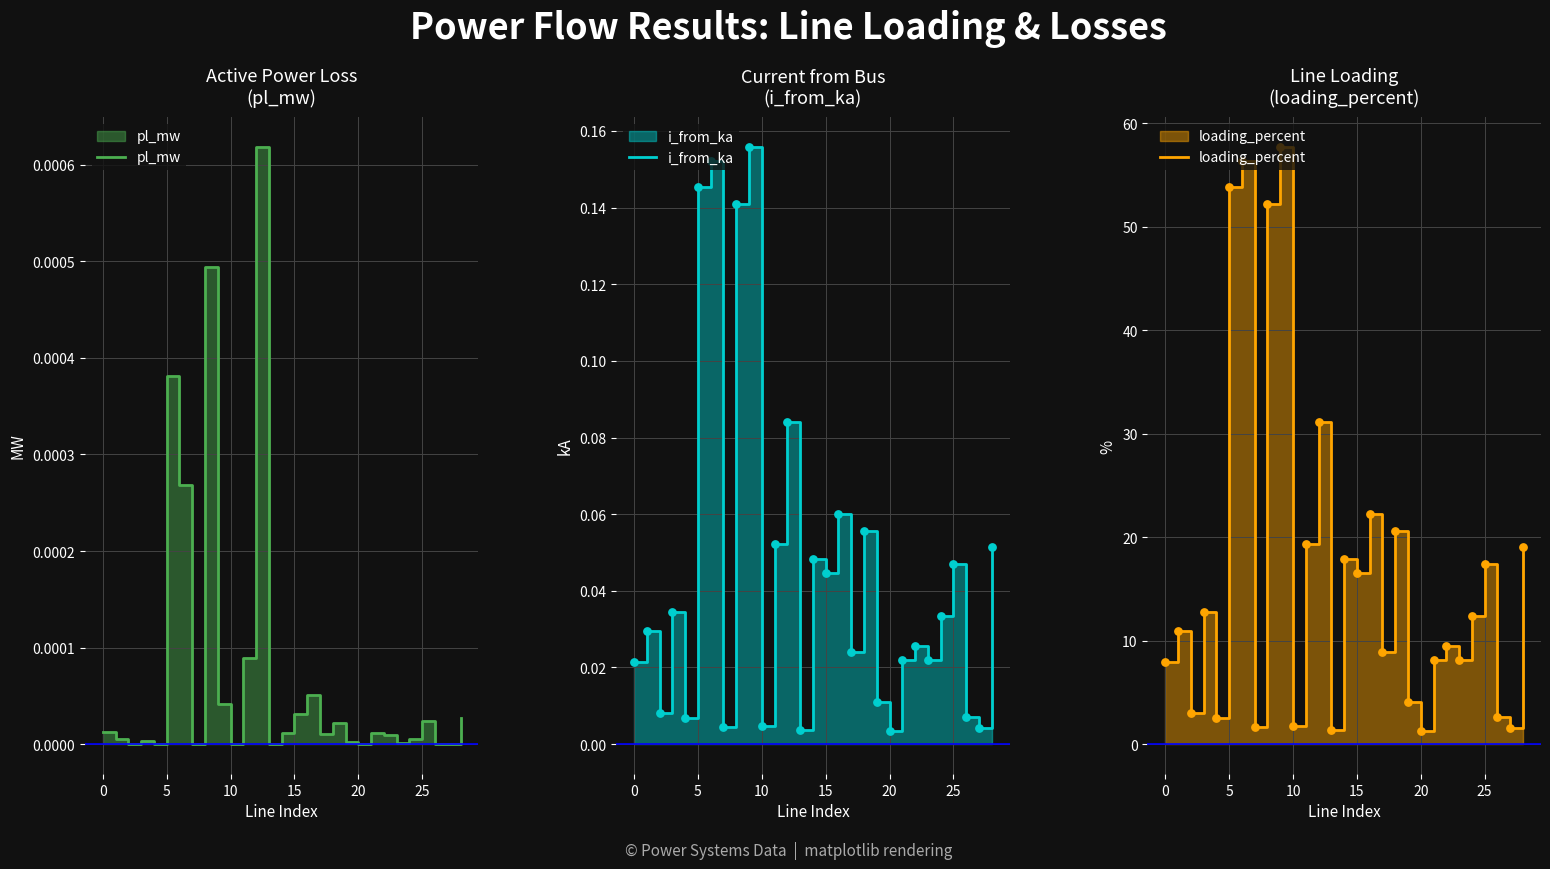

Which series has the largest total across all categories?

loading_percent